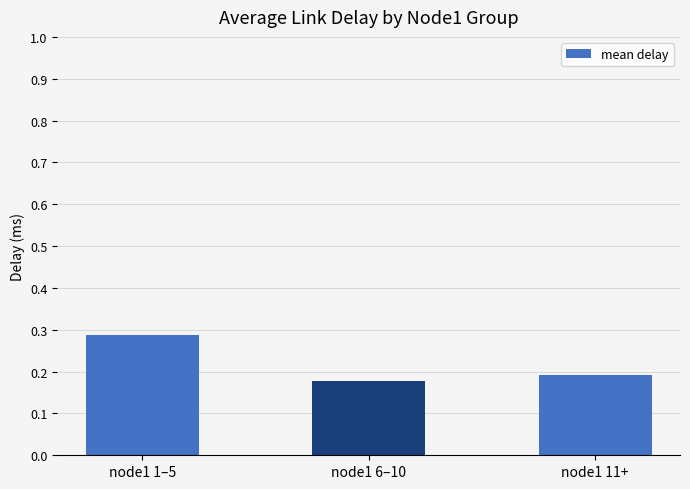

What is the sum of the values at node1 11+ and node1 1–5?

0.5